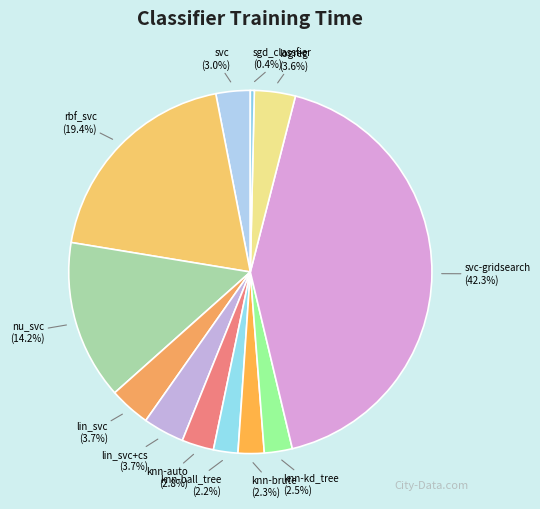

What percentage is NOT represented by knn-kd_tree (2.5%)?

97.5%